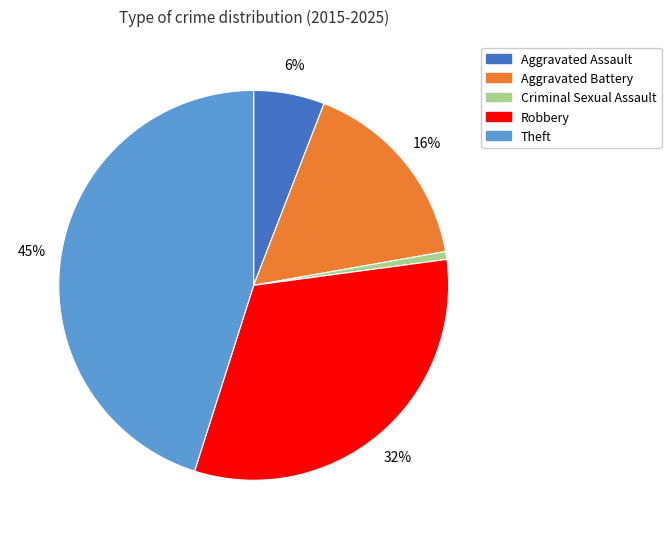

True or false: Theft accounts for 45% of the total.

True